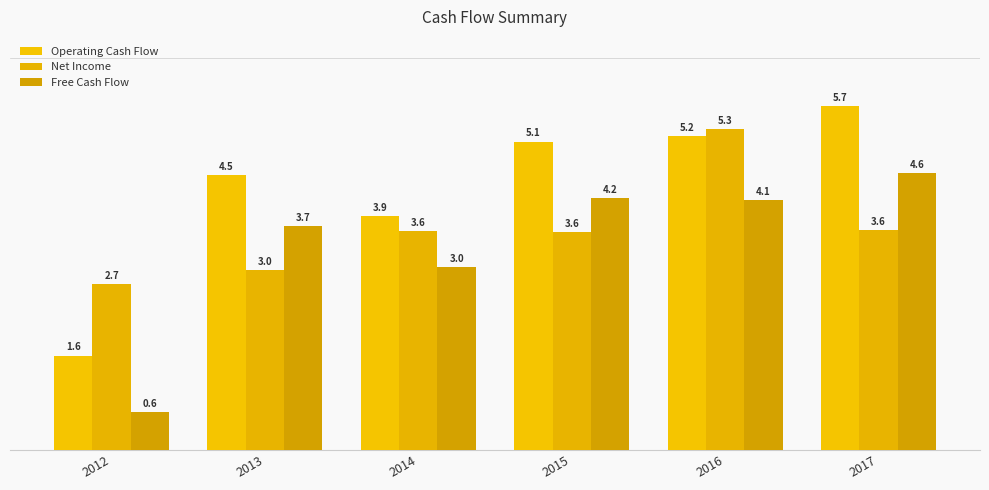

Reading left to right, extract all data points from this chart.

Operating Cash Flow: 2012=1.6	2013=4.5	2014=3.9	2015=5.1	2016=5.2	2017=5.7
Net Income: 2012=2.7	2013=3.0	2014=3.6	2015=3.6	2016=5.3	2017=3.6
Free Cash Flow: 2012=0.6	2013=3.7	2014=3.0	2015=4.2	2016=4.1	2017=4.6